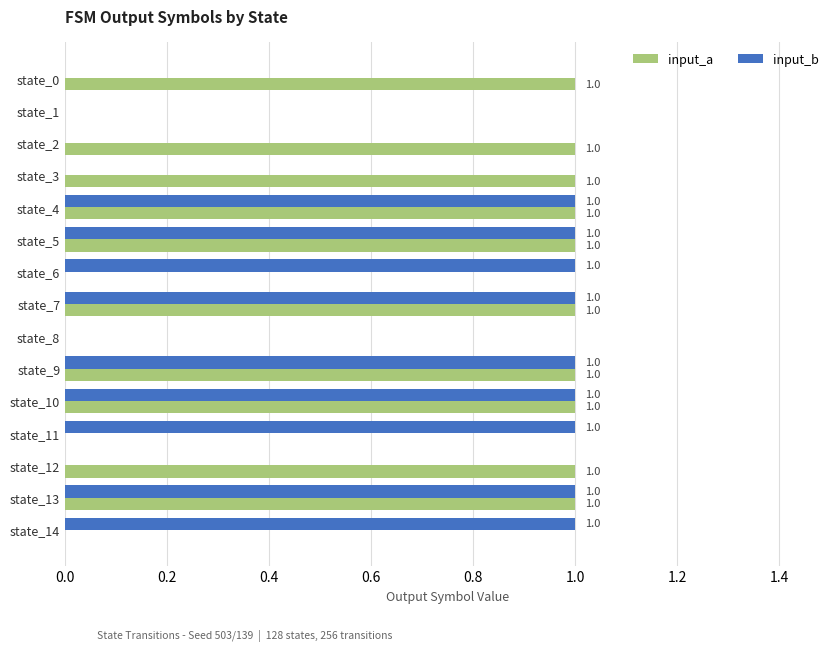

Is it true that input_b equals 0 at state_12?

True